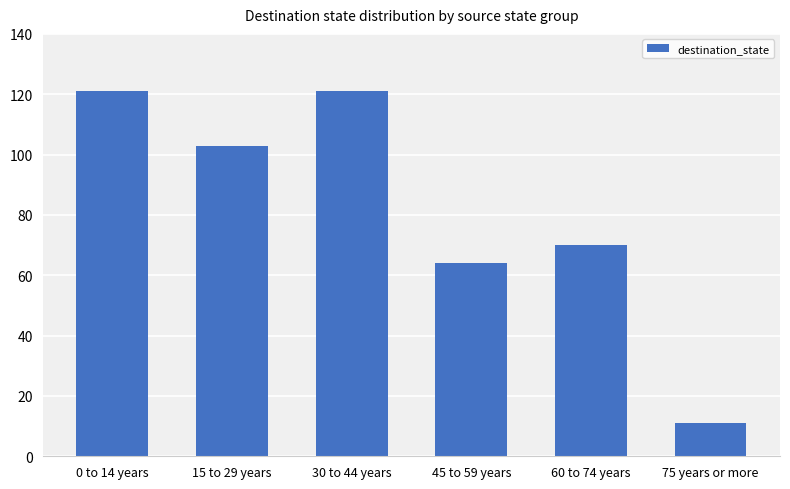

Are the bars horizontal?

No